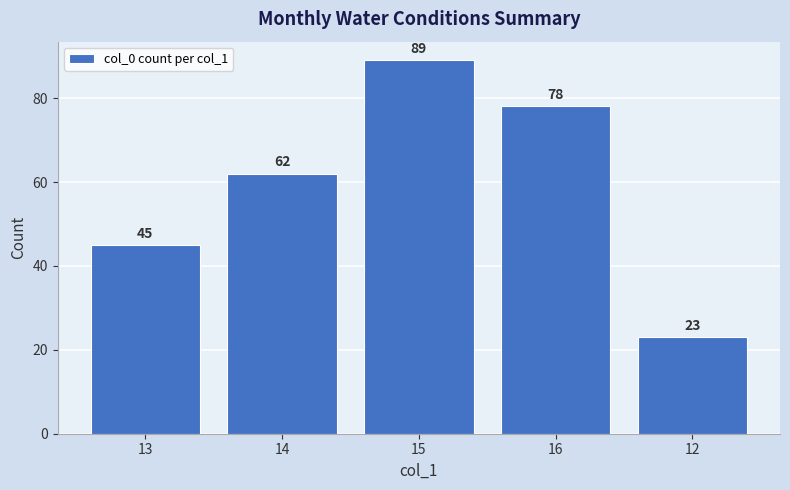

What is the change in value from 14 to 16?

+16